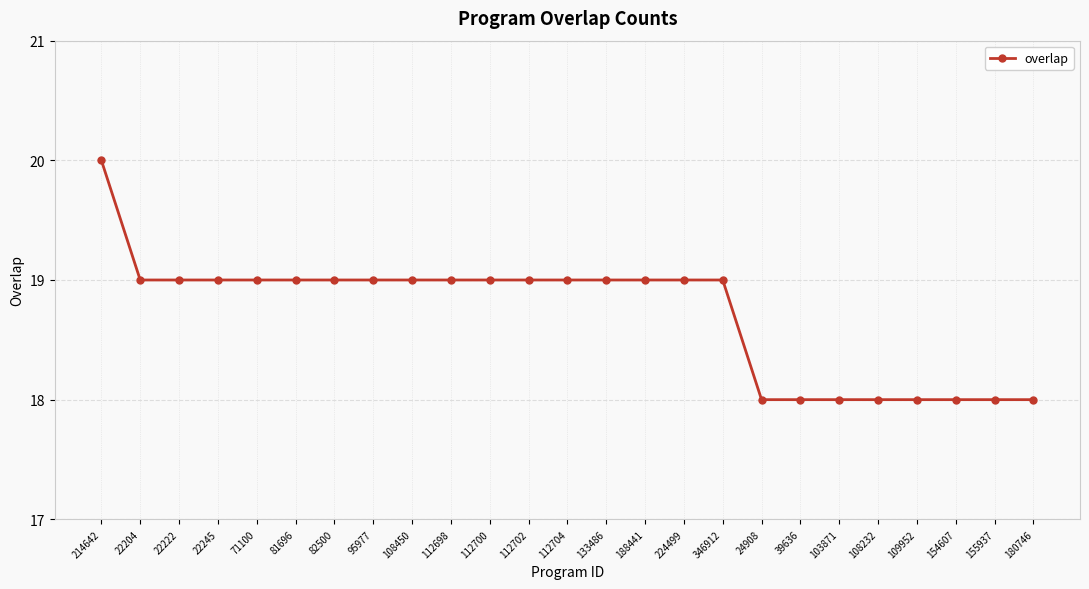

The chart shows a value of 18 at 154607. True or false?

True